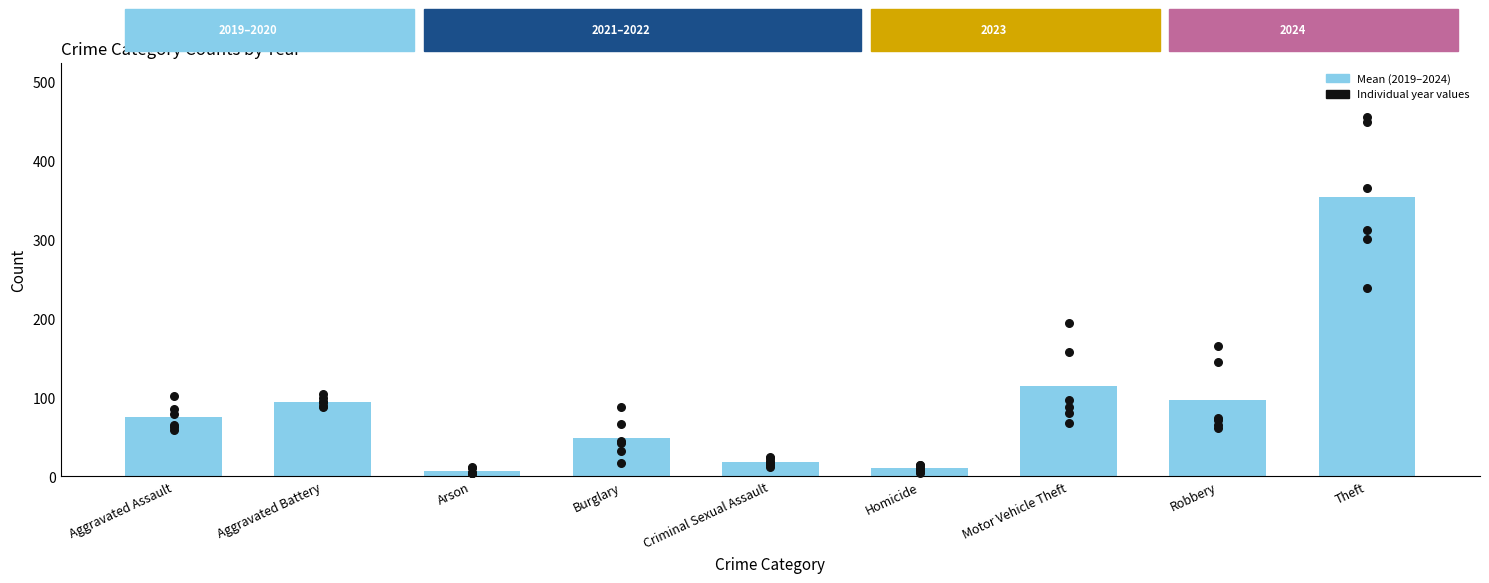

Between Homicide and Aggravated Battery, which is larger?

Aggravated Battery